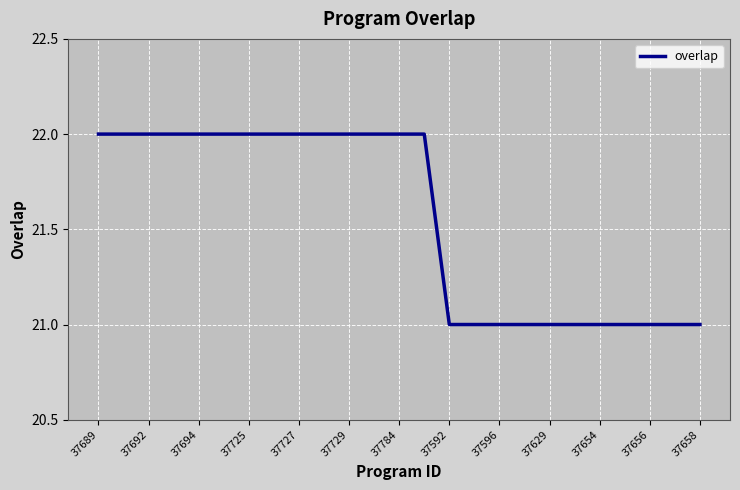

How many distinct data groups are displayed?

1